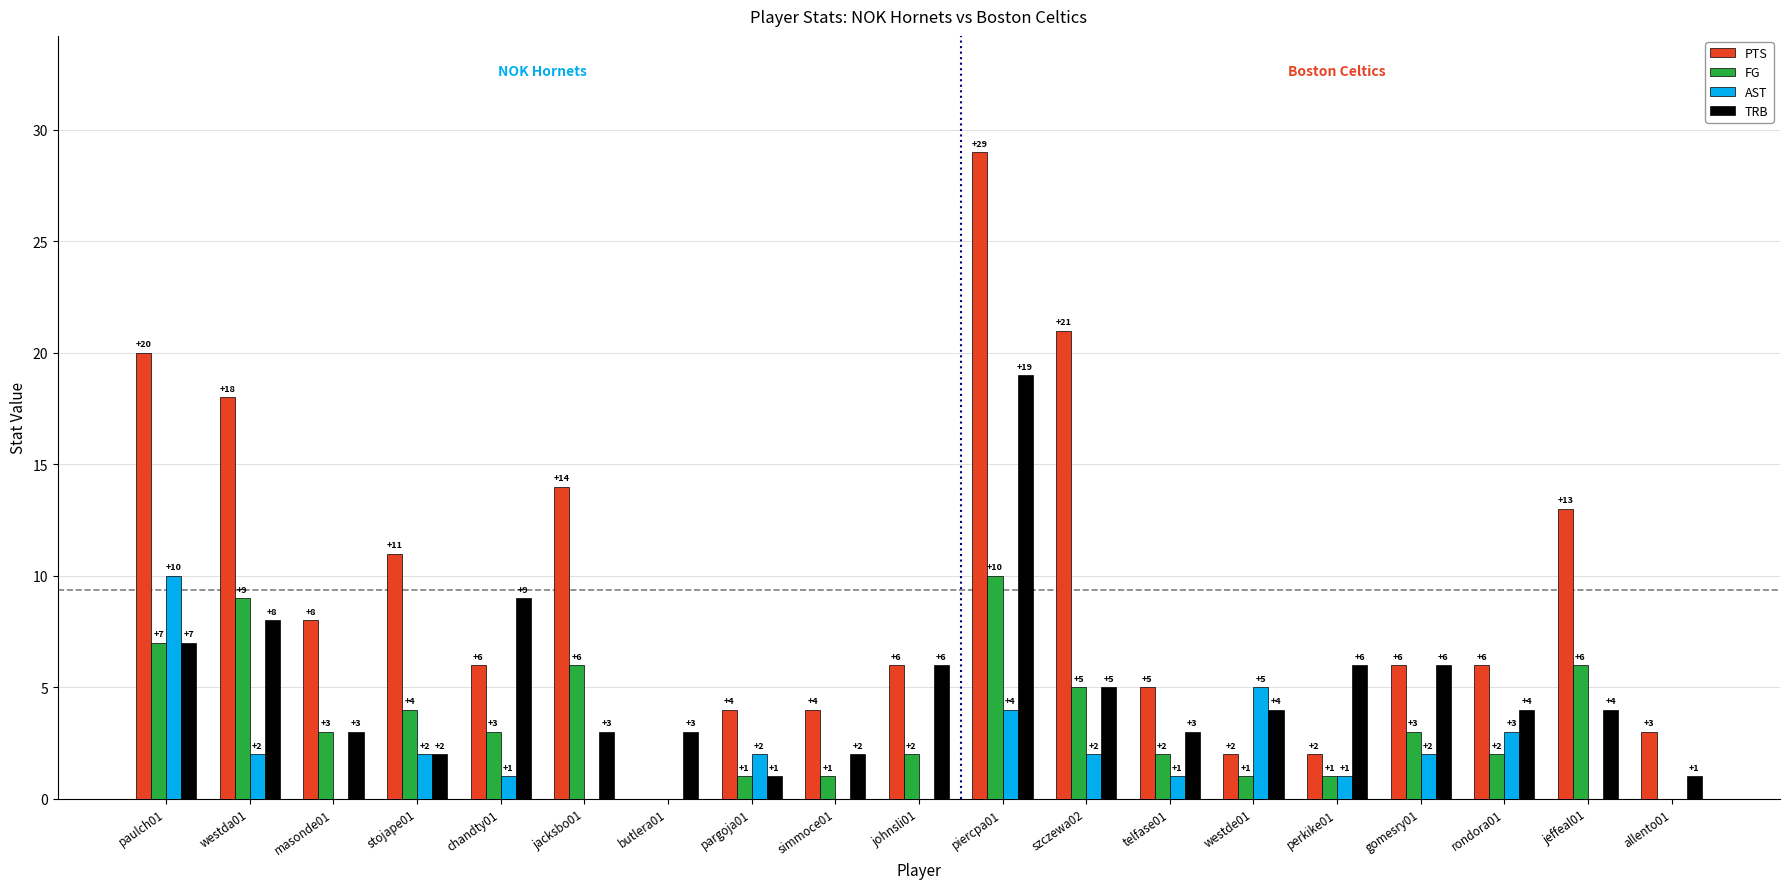

What is the sum of all TRB values?

96